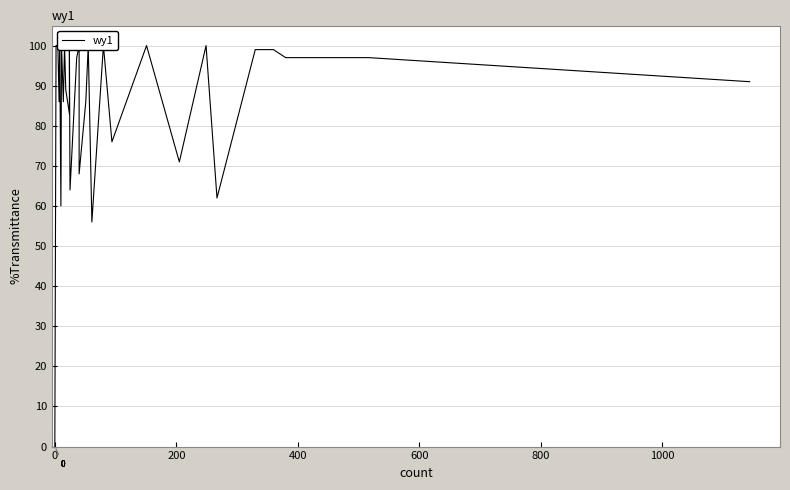

What position from the right is 200?

38